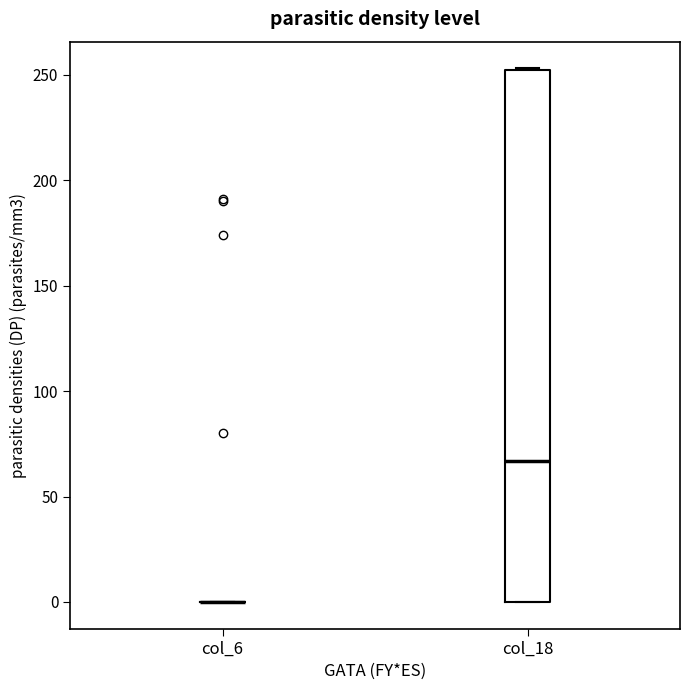

Comparing the boxes themselves (not the whiskers), which one is the tallest?

col_18